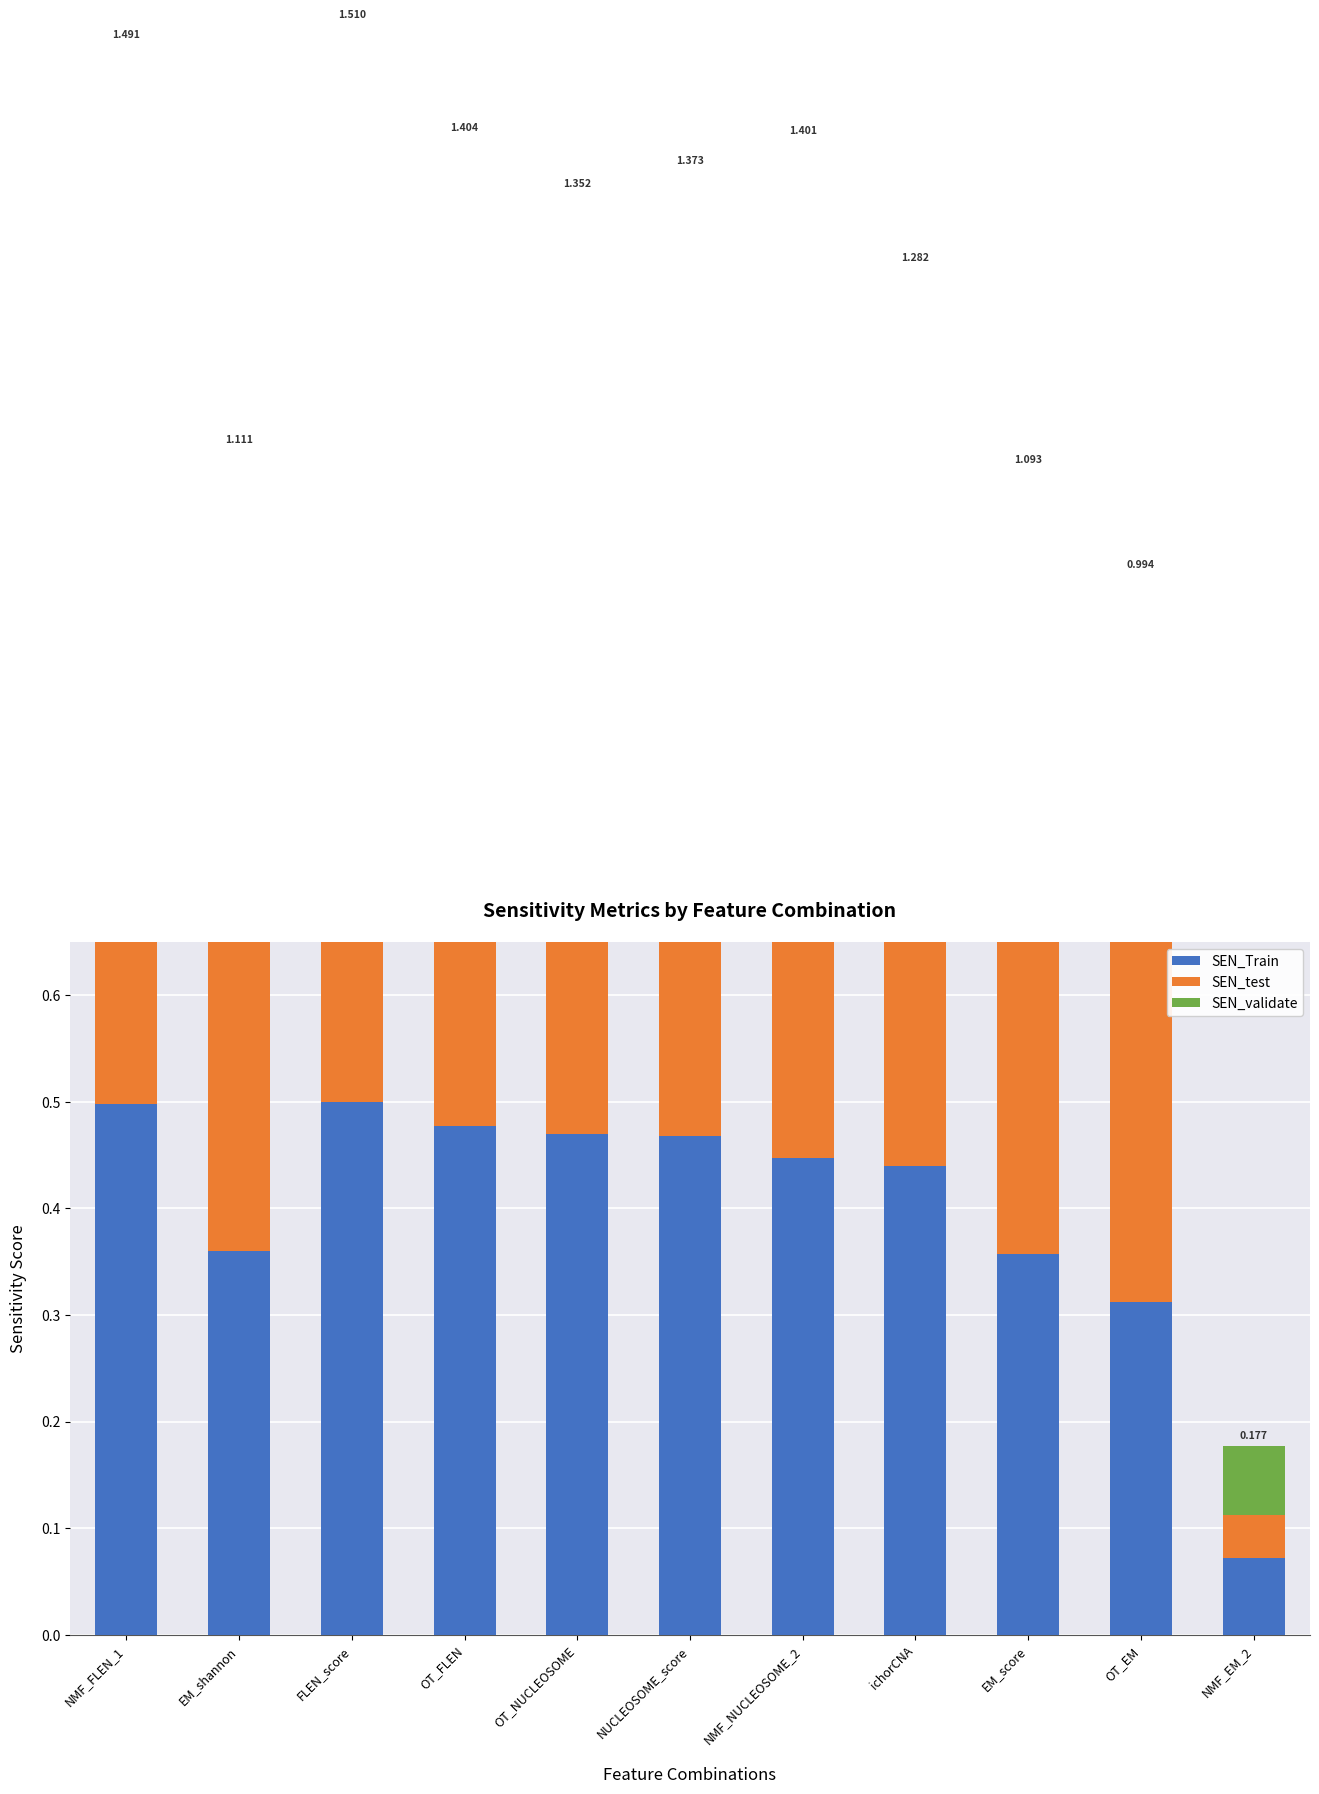

What is the label of the 8th bar from the left?

ichorCNA